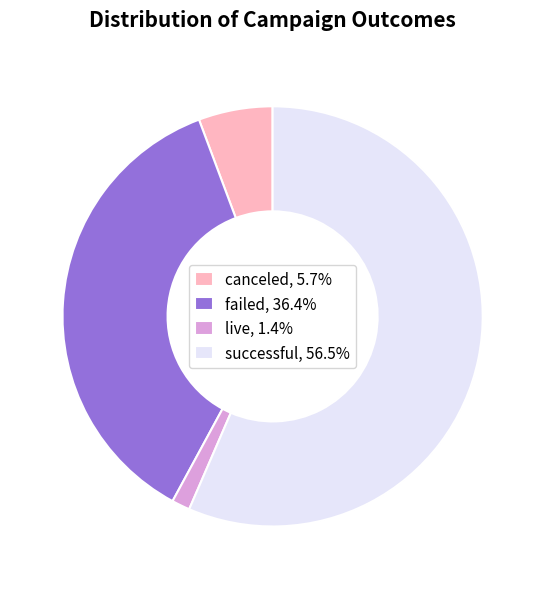

Does any single category account for the majority?

Yes